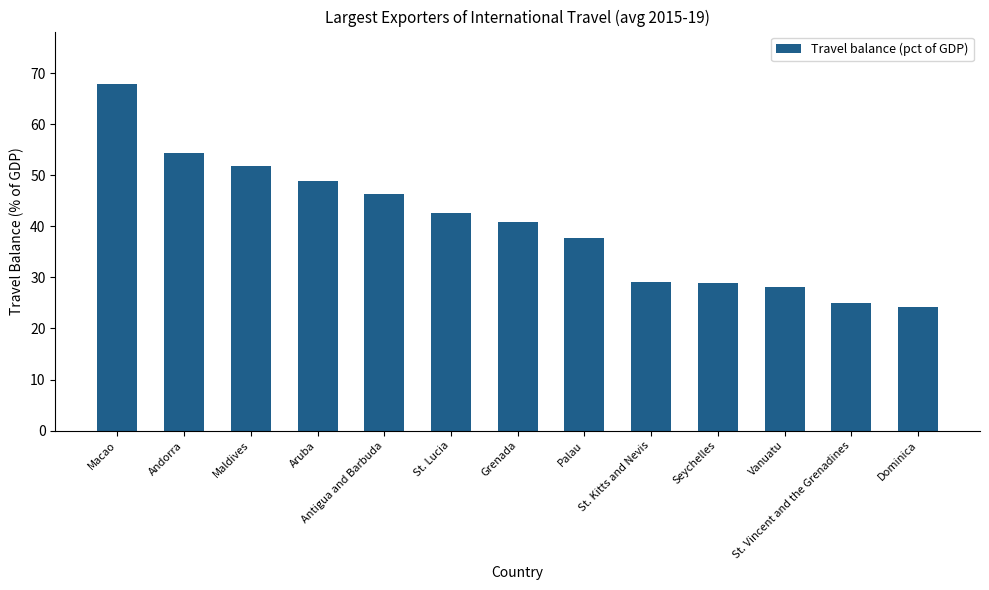

Which has a higher value, Aruba or Grenada?

Aruba